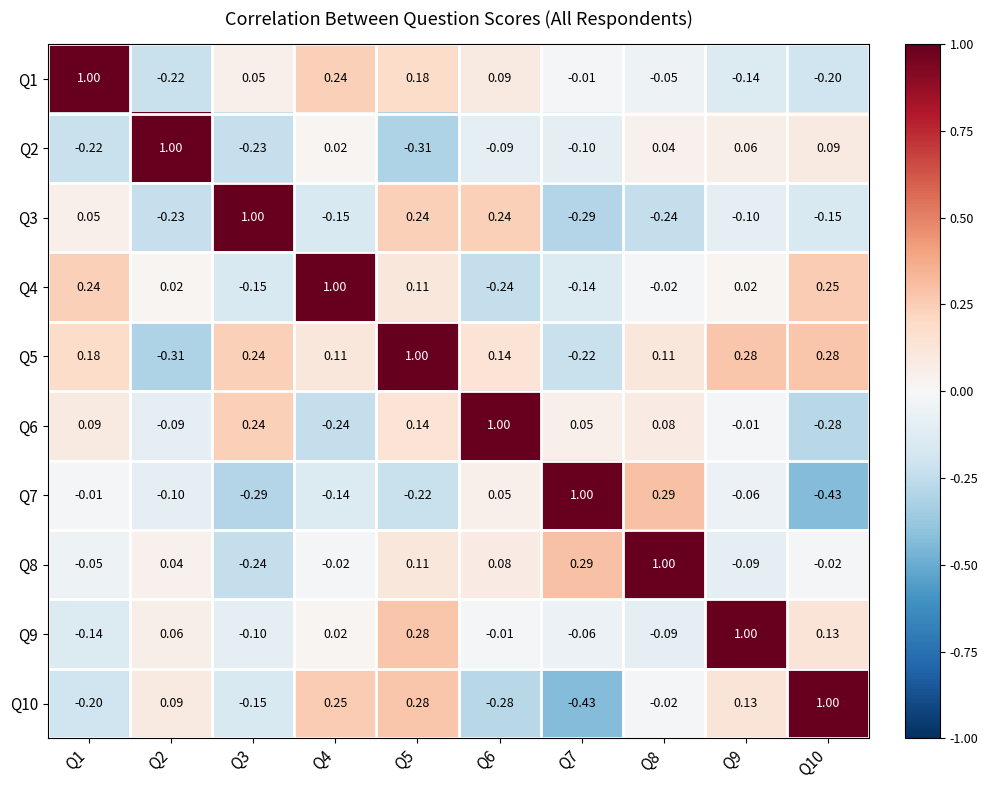

Is the value of Q3 at Q7 greater than the value of Q4 at Q3?

No